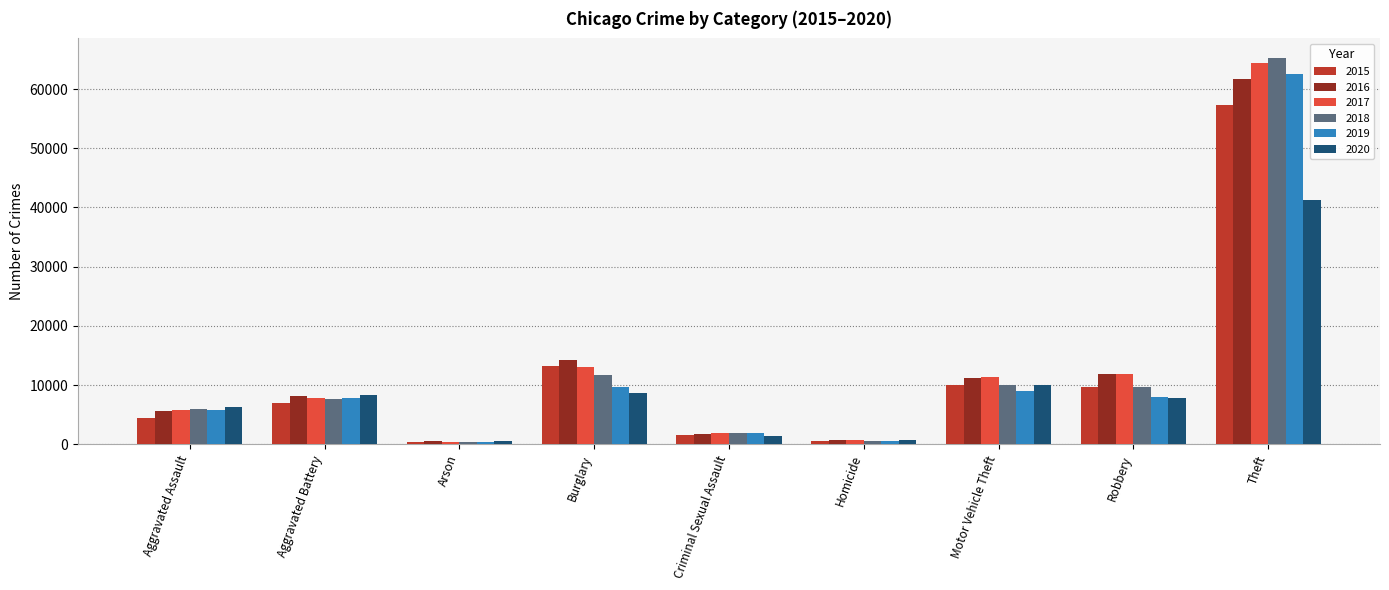

How many bars are there in total?

54